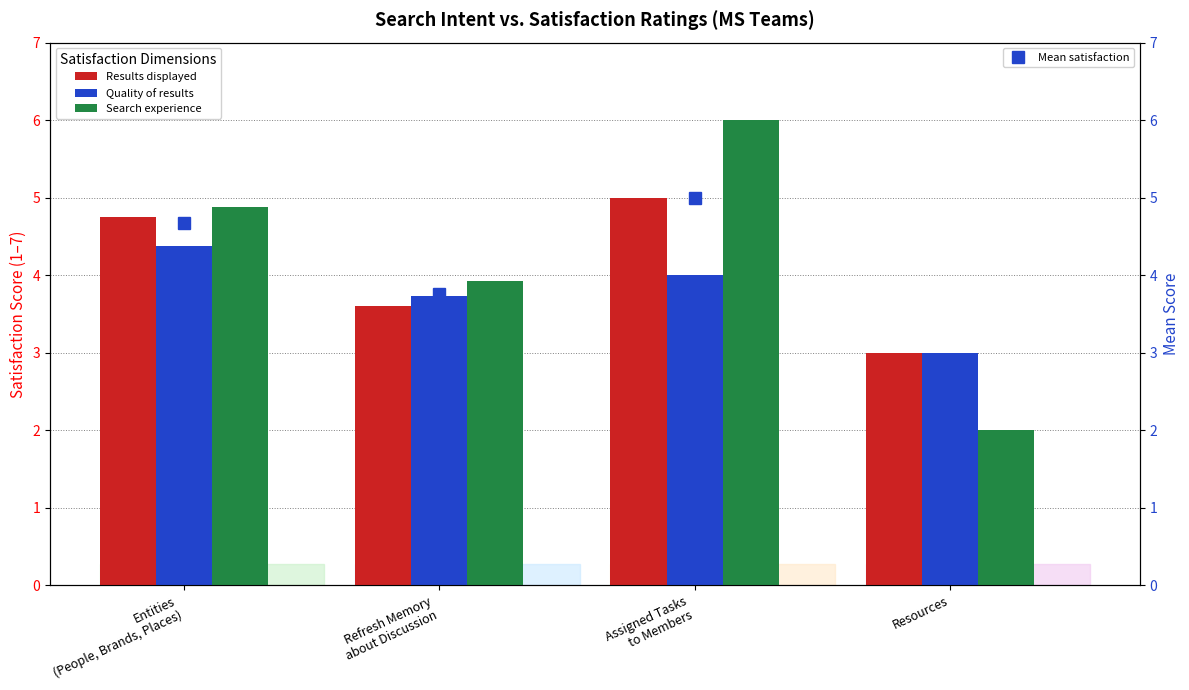

Between Assigned Tasks
to Members and Entities
(People, Brands, Places), which is larger?

Assigned Tasks
to Members